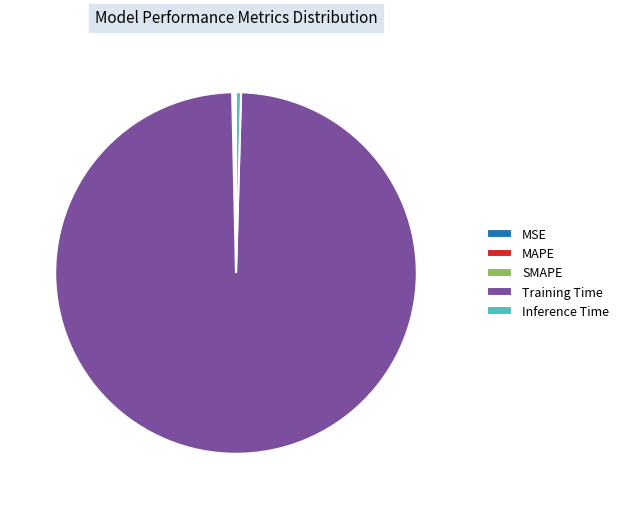

What is the largest slice in the pie chart?

Training Time